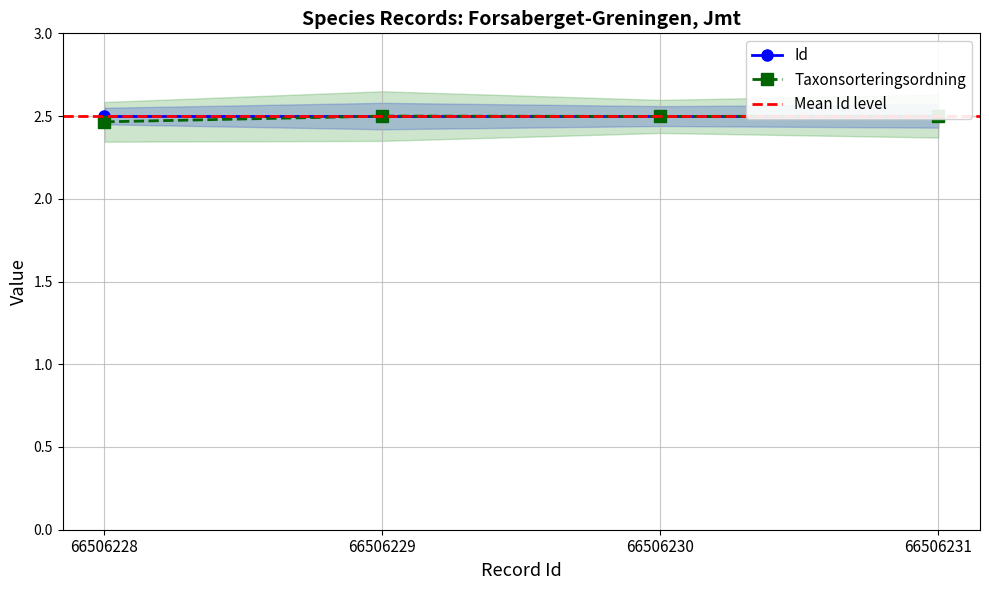

Which has a higher value, 66506228 or 66506229?

66506229